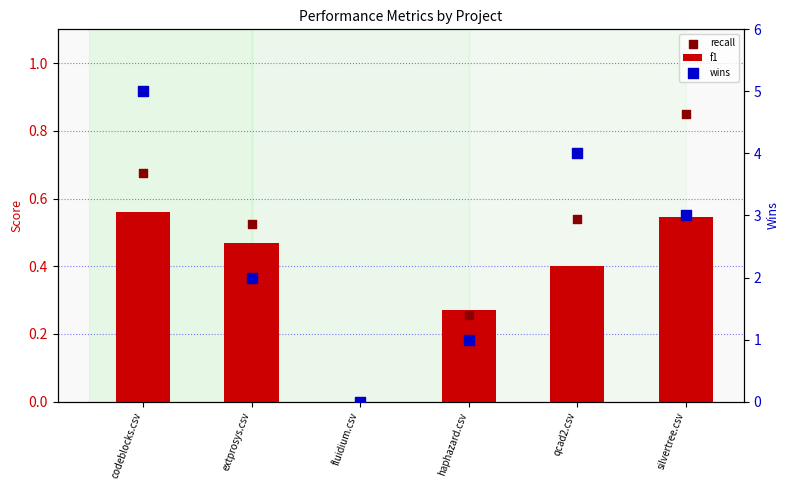

Which series reaches the minimum Y coordinate?

f1